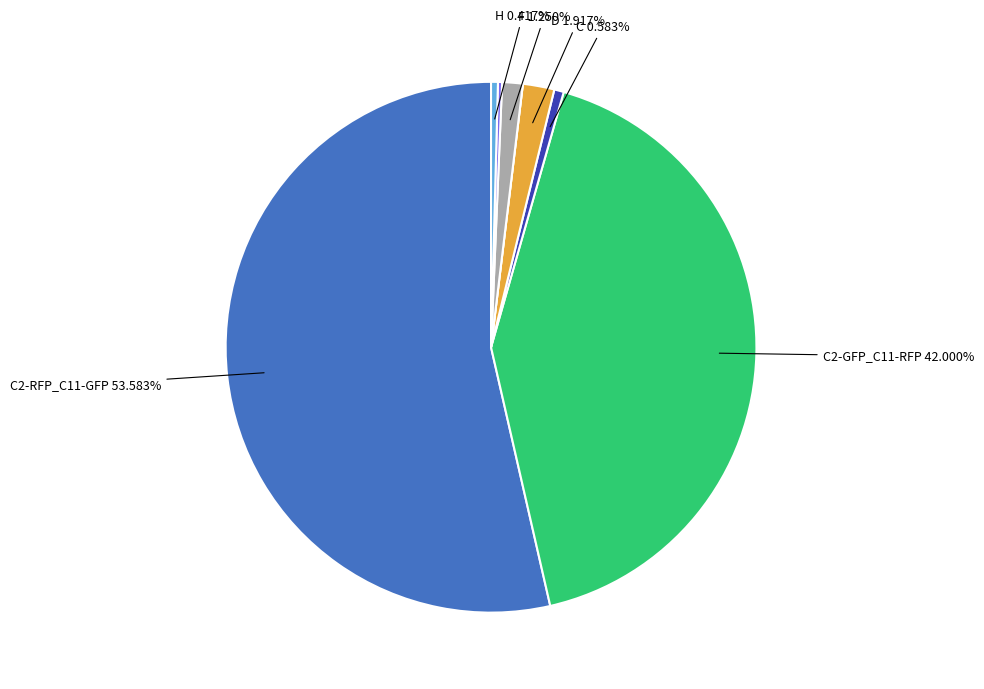

Is there any slice that represents more than half of the pie?

Yes